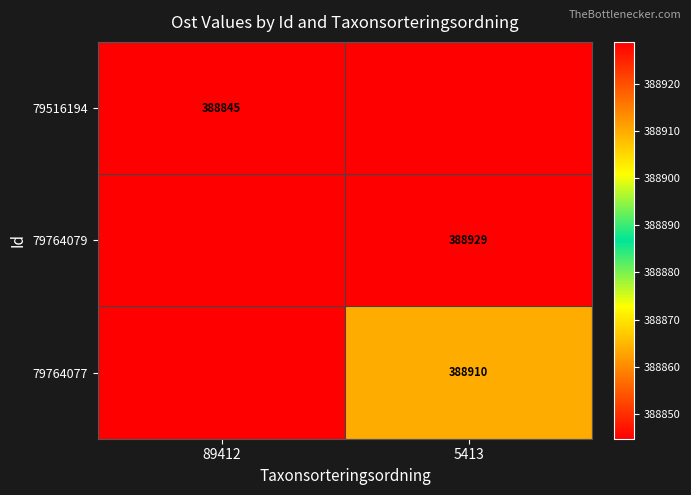

Is it true that 79516194 equals 388845 at 89412?

True